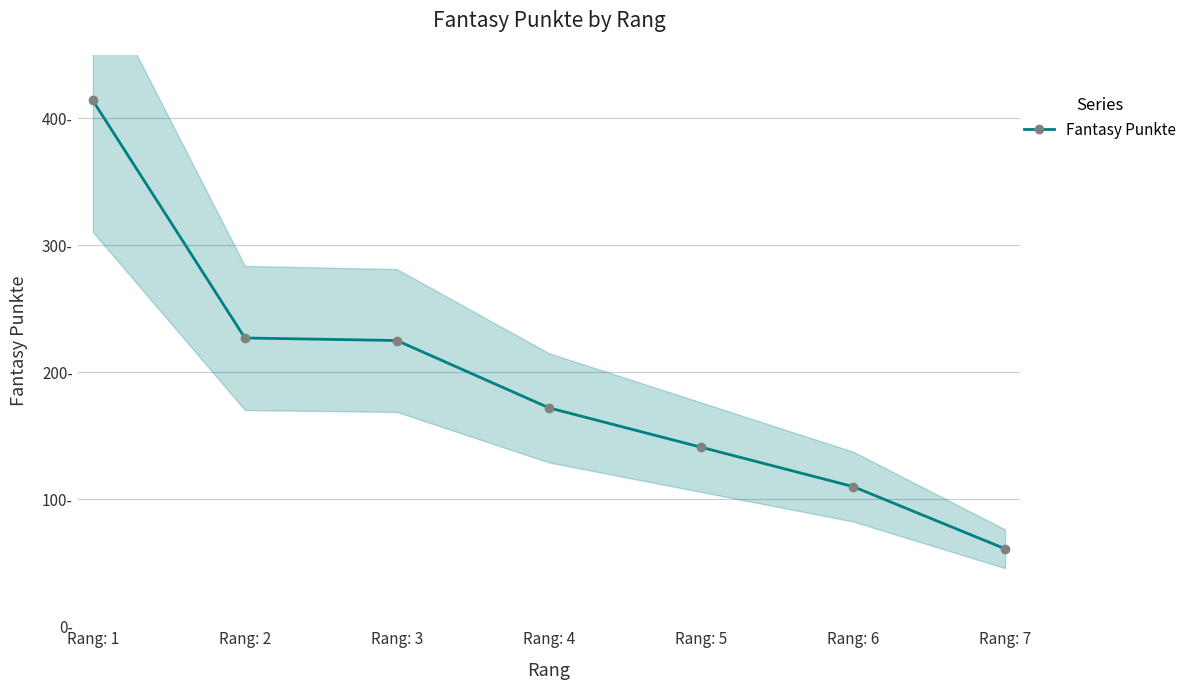

What is the greatest value displayed?

414